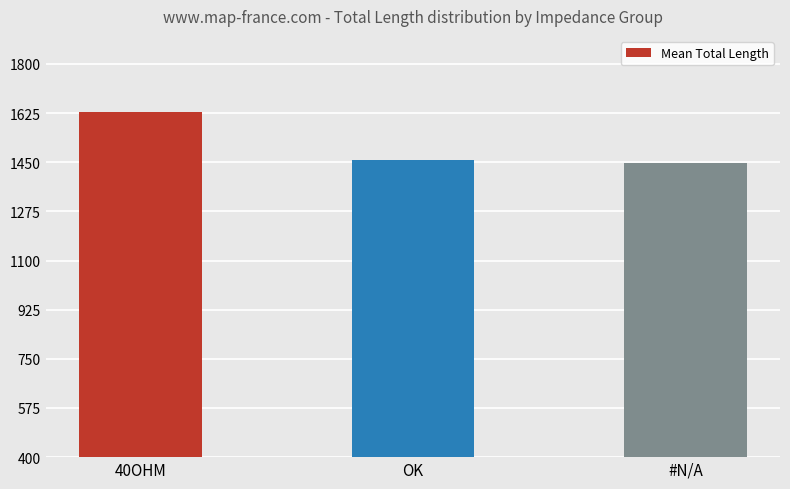

Reading left to right, what are all the values shown in this chart?

40OHM=1628.7	OK=1457.8	#N/A=1446.0